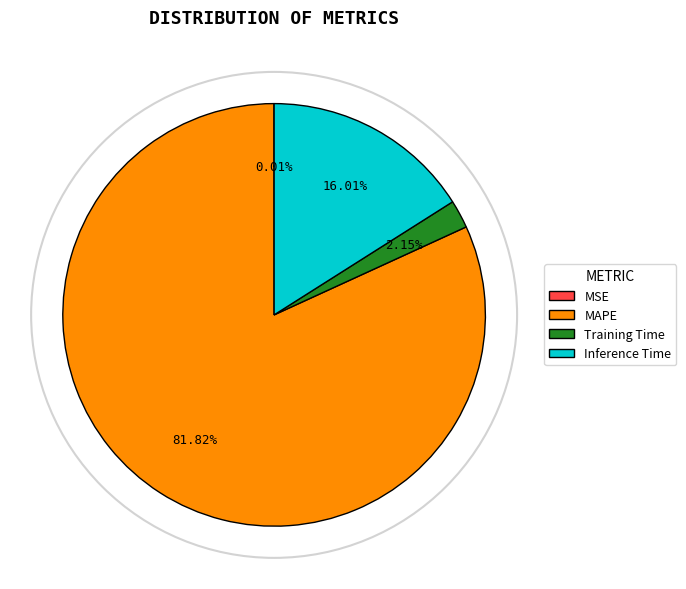

Between MAPE and Inference Time, which is larger?

MAPE